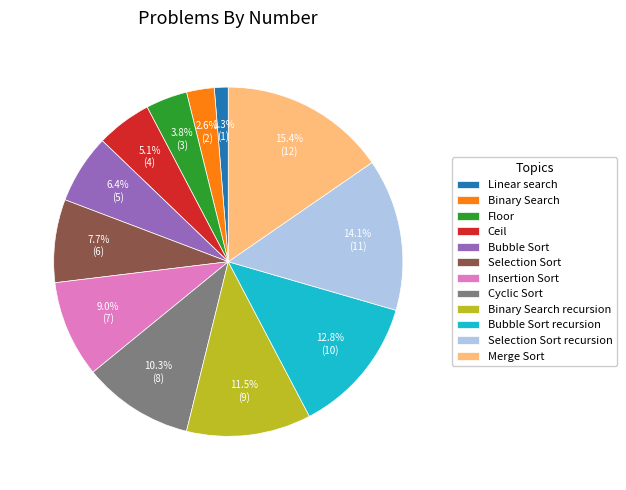

Do Floor and Bubble Sort together represent more than half of the pie?

No